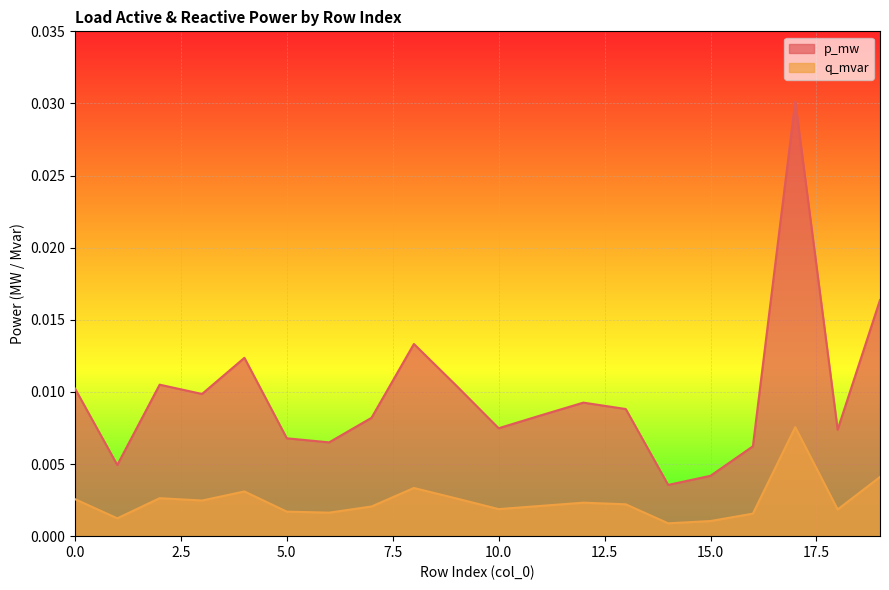

Count the q_mvar values in the range 0 to 1.

20